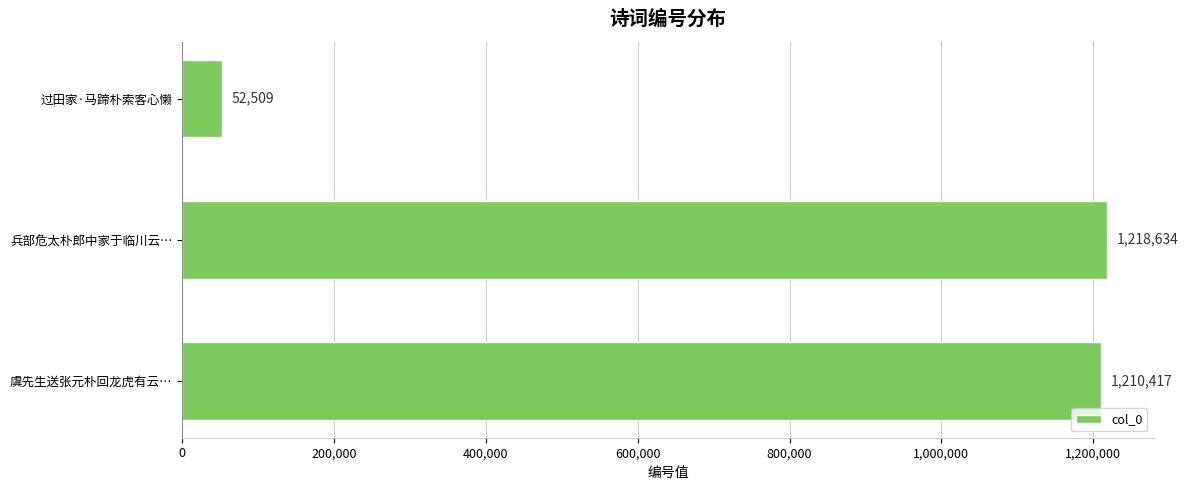

Does the chart contain stacked bars?

No